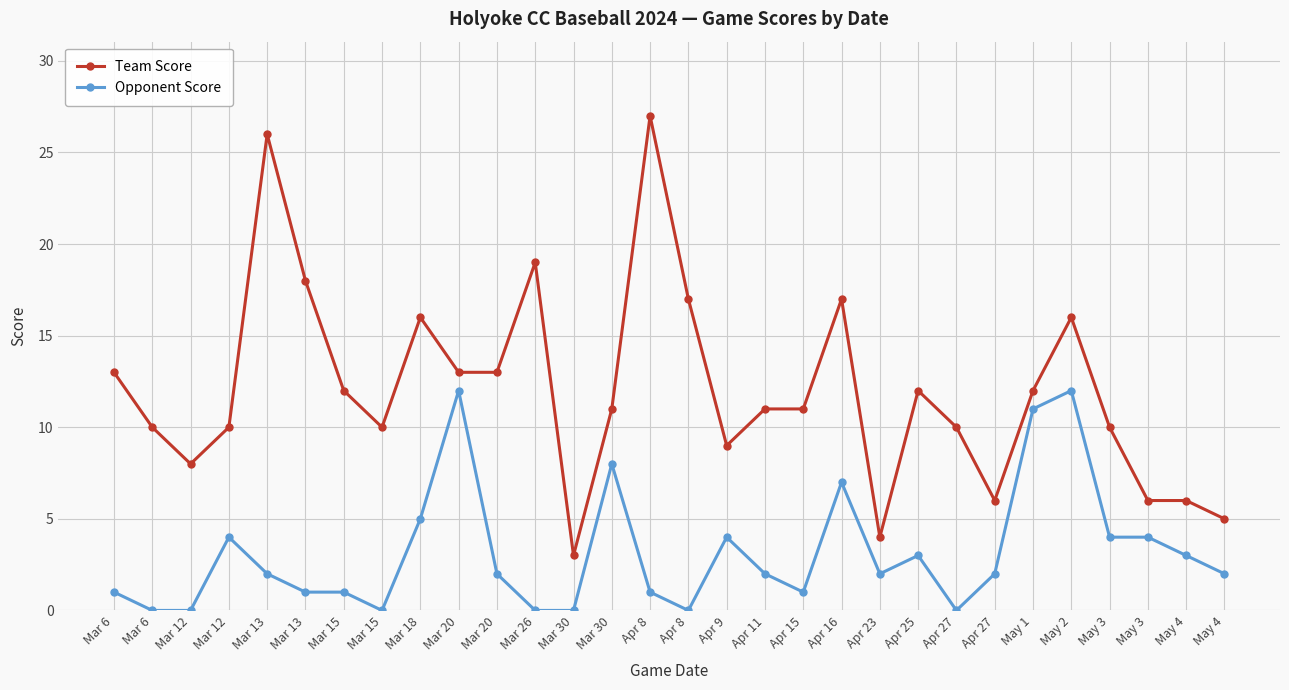

Rank the series by their average value, from lowest to highest.

Opponent Score, Team Score